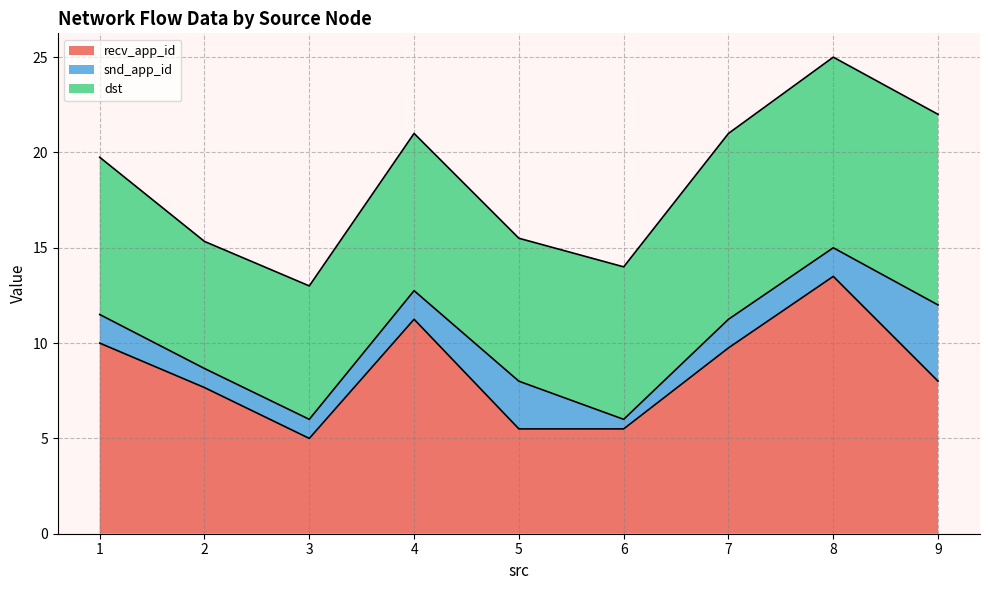

What is the average value of the snd_app_id series?

2